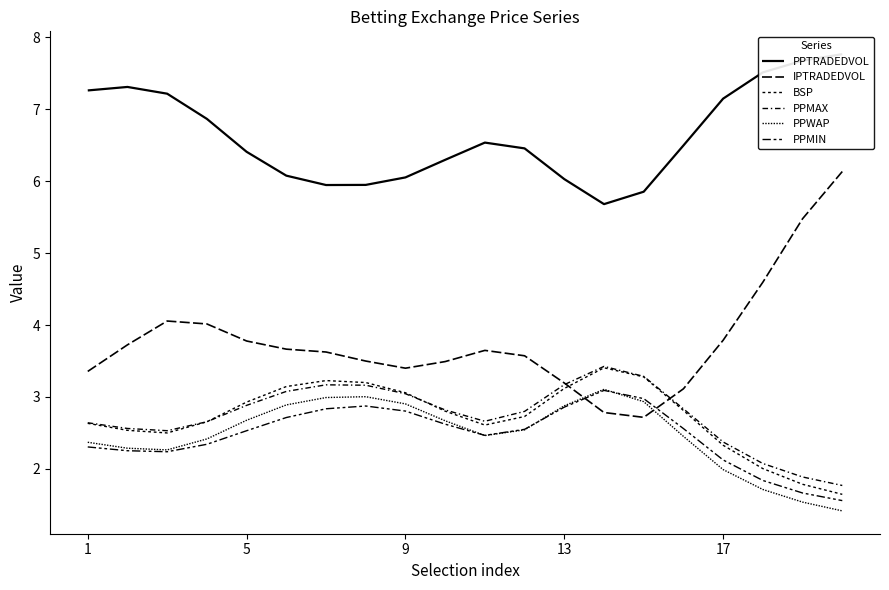

What are all the series names shown in the legend?

PPTRADEDVOL, IPTRADEDVOL, BSP, PPMAX, PPWAP, PPMIN